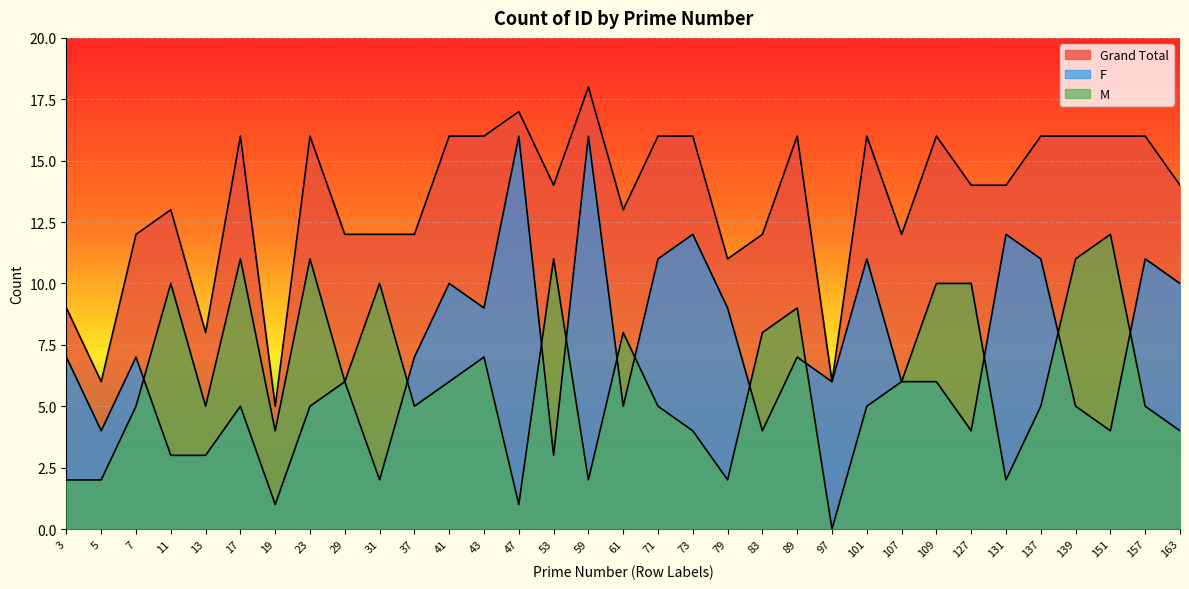

Which category has the highest value in the M series?

151